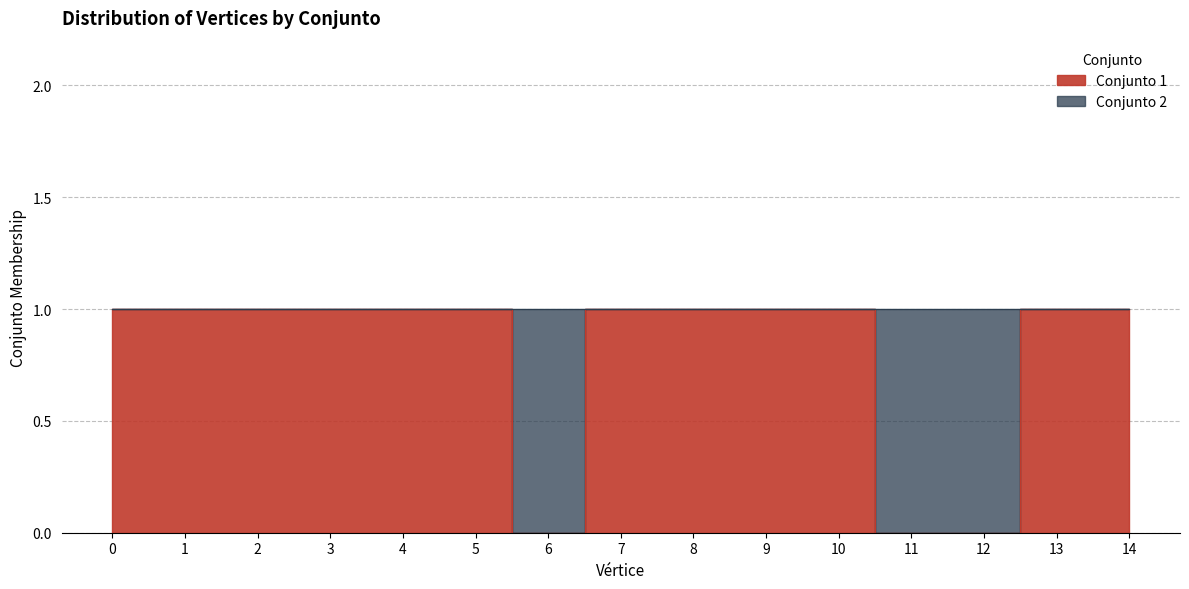

True or false: the data has more than 0 interior local peaks.

False